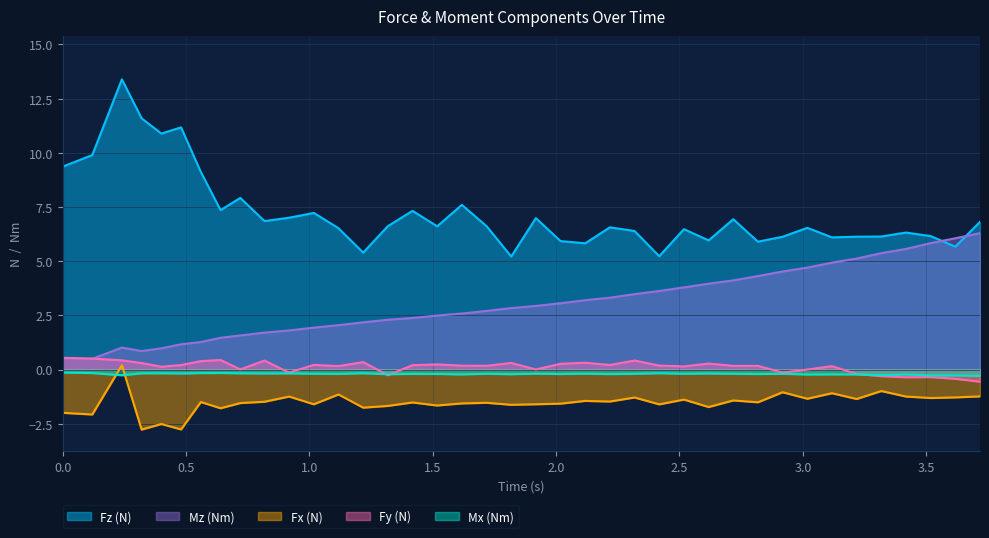

Between 1.518 and 2.918, which series saw the biggest shift?

Mz (Nm)